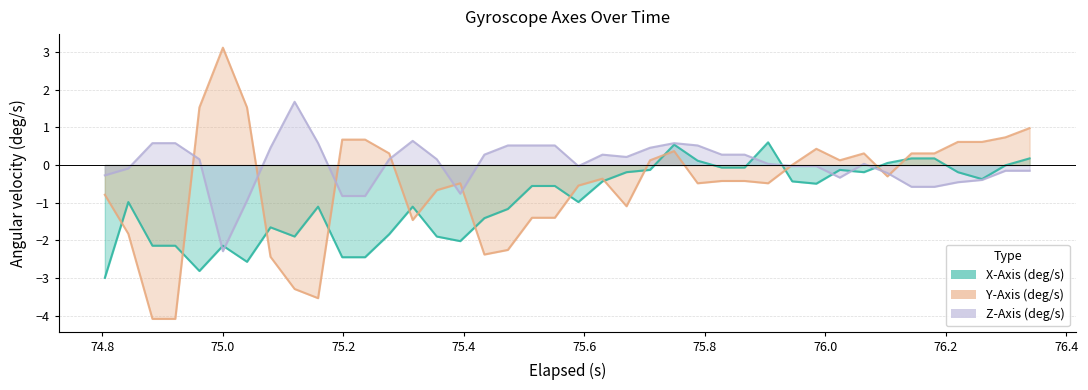

At how many categories does at least one series exceed 0?

36